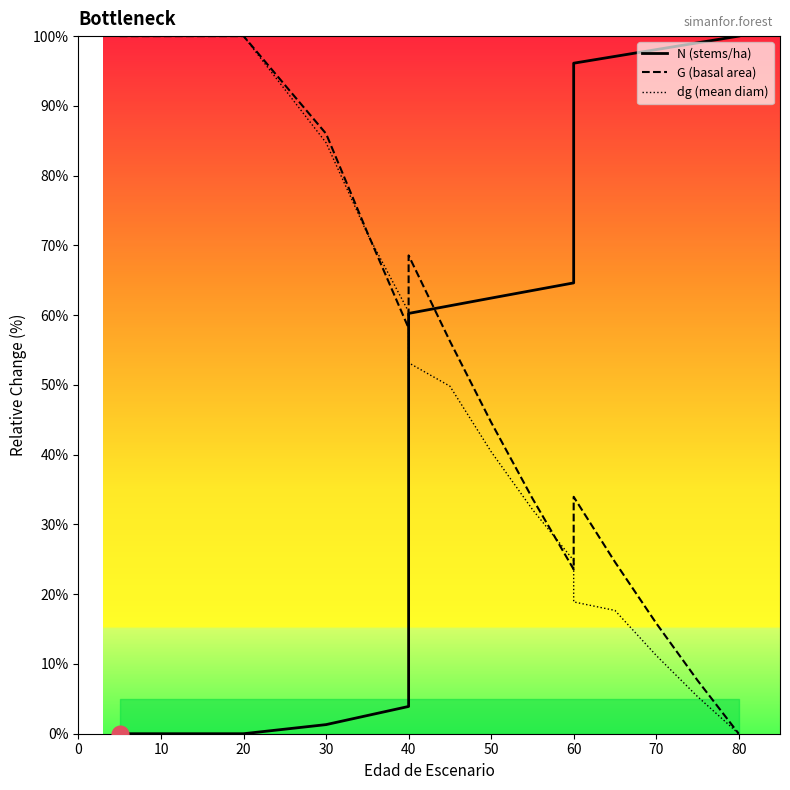

What are all the series names shown in the legend?

N (stems/ha), G (basal area), dg (mean diam)